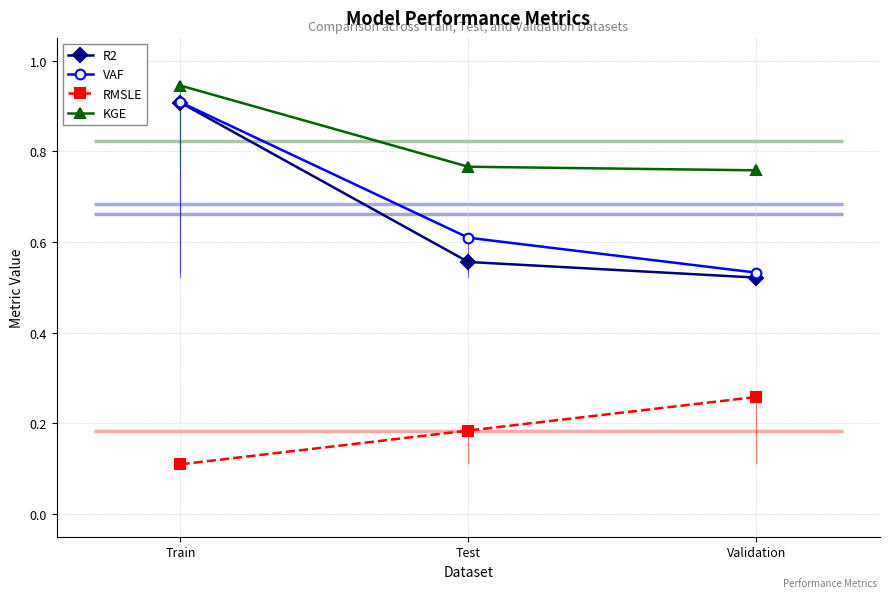

List the labels in order of KGE value, largest first.

Train, Test, Validation